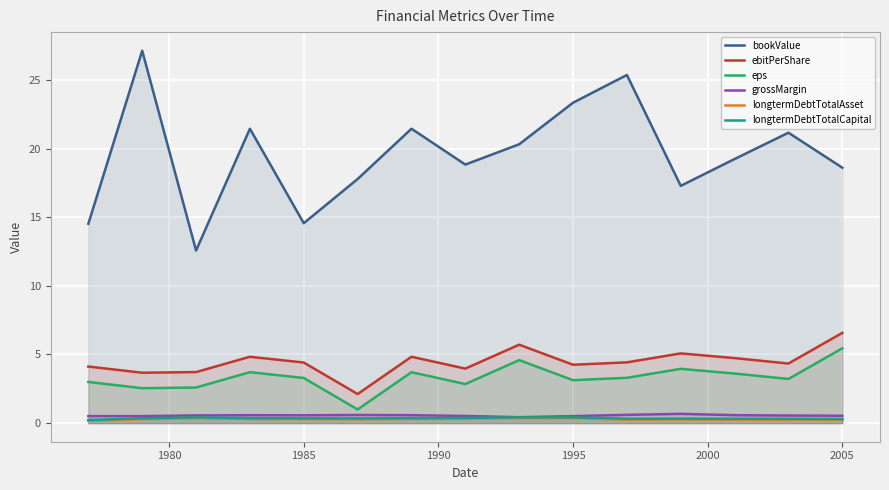

Does the chart display data point markers on the line(s)?

No